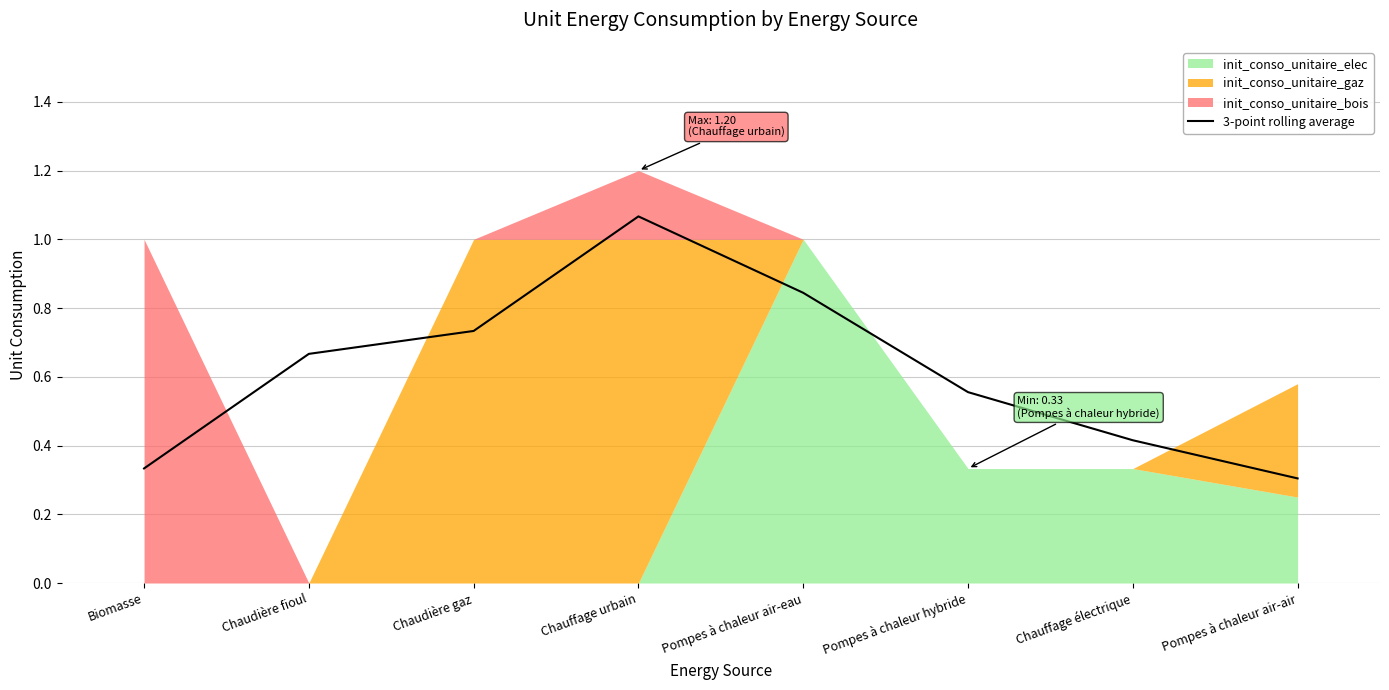

What is the label of the 5th point from the right?

Chauffage urbain